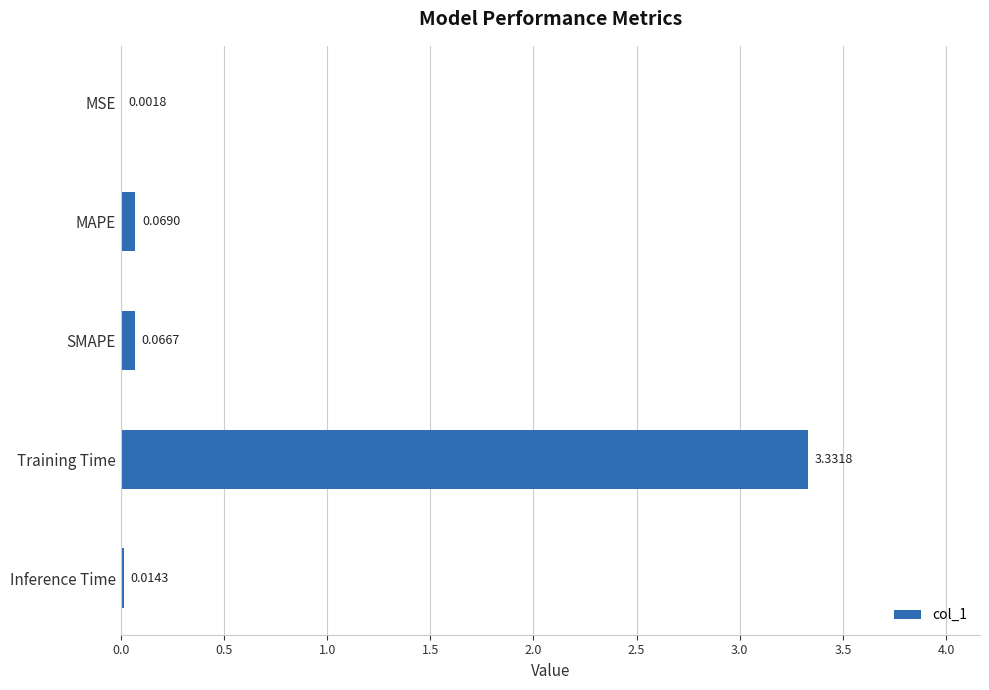

Where is the data nearest to the value 1?

MAPE